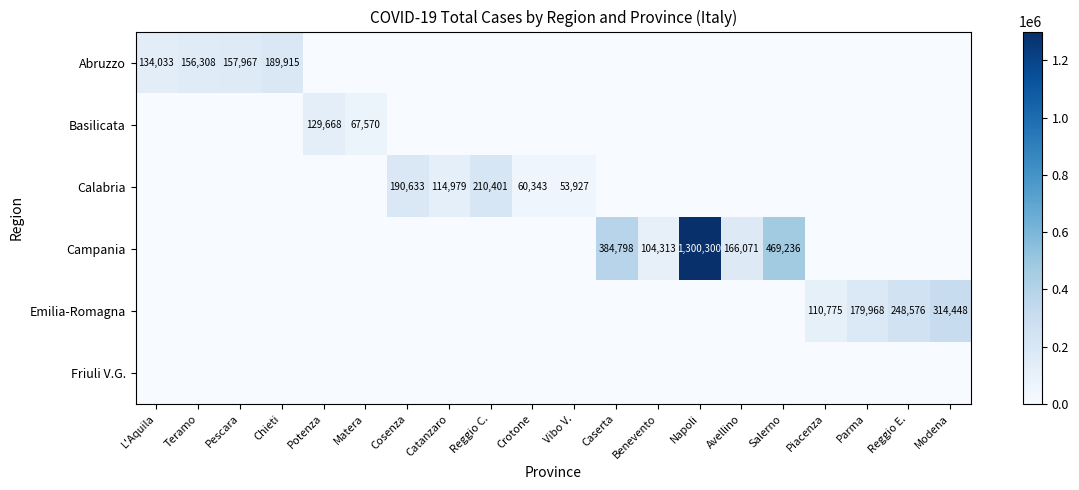

The Emilia-Romagna series shows 98818 at Modena. True or false?

False